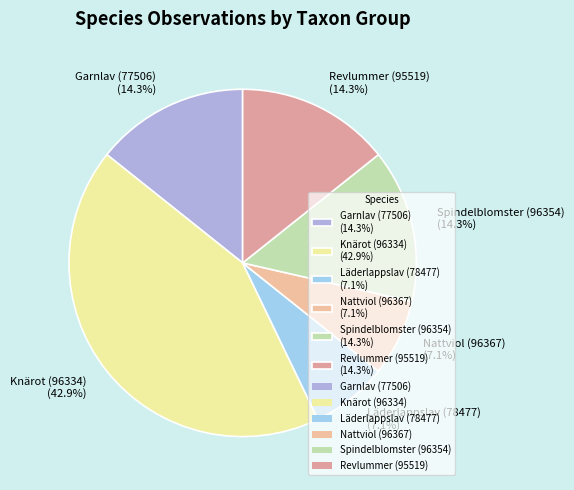

Combined, what portion of the pie is Läderlappslav (78477) and Garnlav (77506)?

21.4%